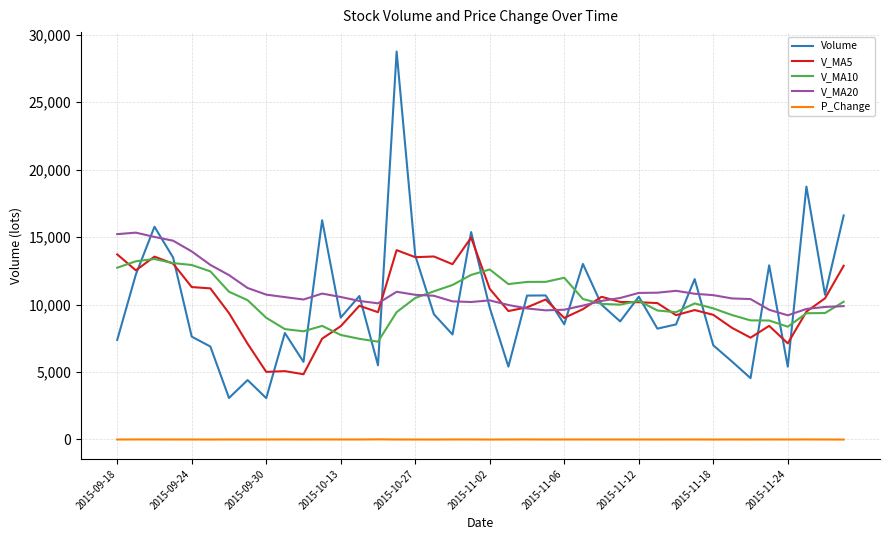

What is the minimum value shown in the chart?

-3.5